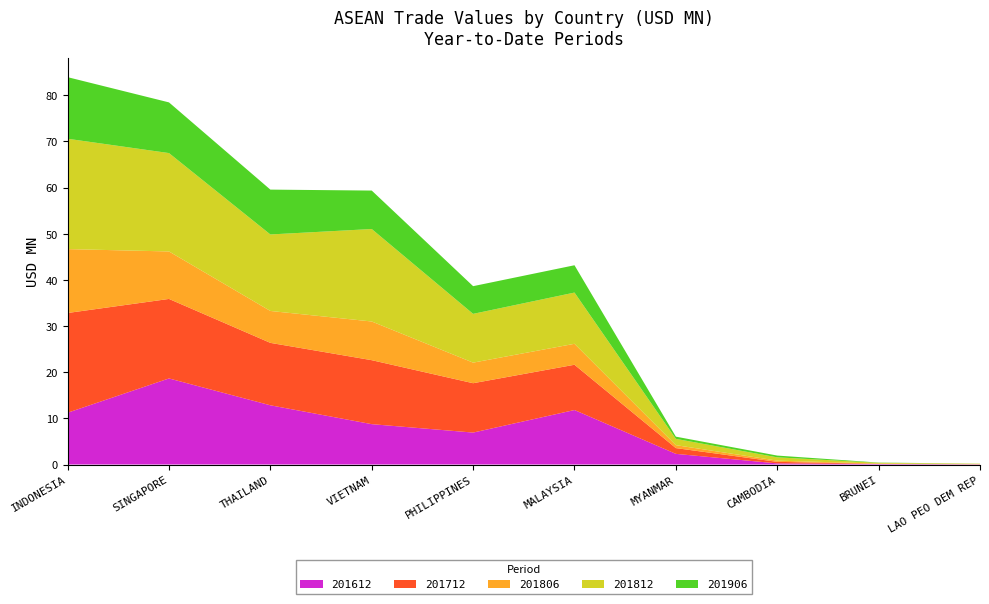

Reading right to left, what are all the values shown in this chart?

201612: 0.1	0.1	0.2	2.3	11.8	6.9	8.7	12.8	18.6	11.2
201712: 0.0	0.0	0.3	1.2	9.8	10.7	13.9	13.5	17.2	21.6
201806: 0.1	0.1	0.3	0.6	4.5	4.5	8.4	6.9	10.3	13.8
201812: 0.1	0.2	0.7	1.4	11.1	10.6	20.0	16.6	21.3	23.9
201906: 0.0	0.1	0.4	0.5	5.9	6.0	8.3	9.7	11.0	13.3